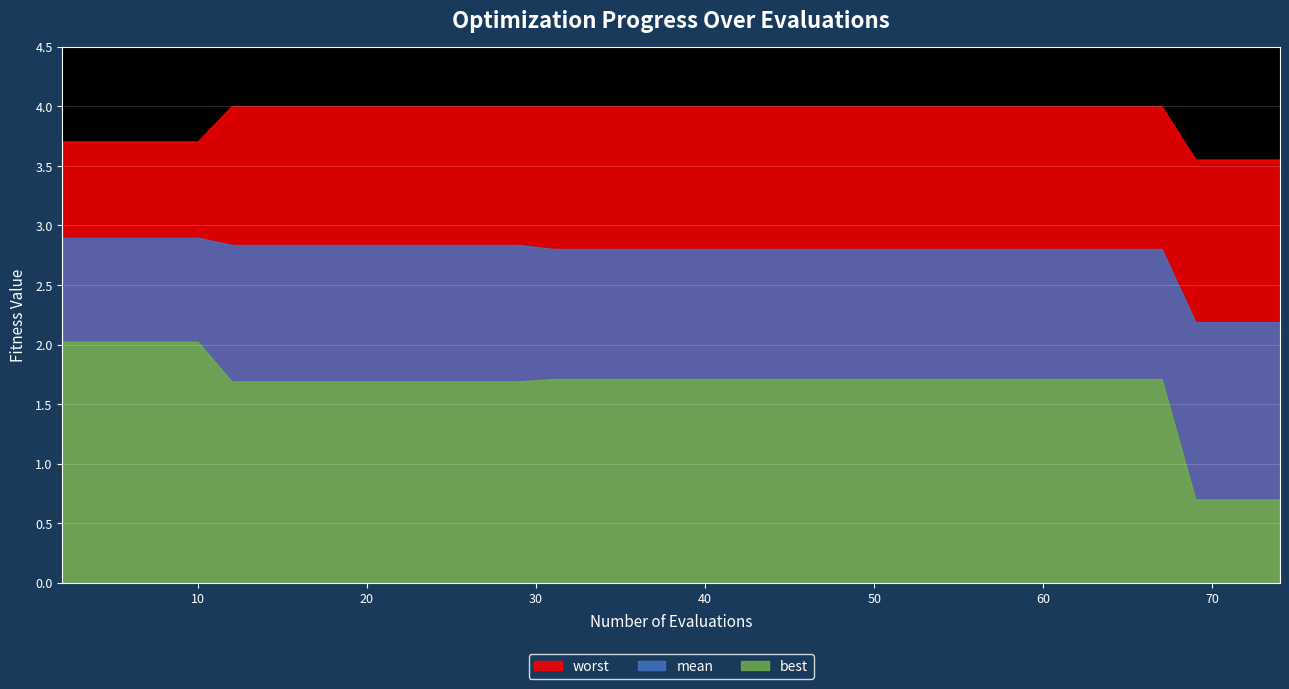

Reading right to left, transcribe all the data shown in this chart.

mean: 74=2.2	72=2.2	71=2.2	69=2.2	67=2.8	65=2.8	64=2.8	62=2.8	60=2.8	59=2.8	57=2.8	55=2.8	54=2.8	52=2.8	50=2.8	48=2.8	46=2.8	44=2.8	43=2.8	41=2.8	39=2.8	37=2.8	35=2.8	33=2.8	31=2.8	29=2.8	27=2.8	25=2.8	23=2.8	22=2.8	20=2.8	18=2.8	16=2.8	14=2.8	12=2.8	10=2.9	8=2.9	6=2.9	4=2.9	2=2.9
best: 74=0.7	72=0.7	71=0.7	69=0.7	67=1.7	65=1.7	64=1.7	62=1.7	60=1.7	59=1.7	57=1.7	55=1.7	54=1.7	52=1.7	50=1.7	48=1.7	46=1.7	44=1.7	43=1.7	41=1.7	39=1.7	37=1.7	35=1.7	33=1.7	31=1.7	29=1.7	27=1.7	25=1.7	23=1.7	22=1.7	20=1.7	18=1.7	16=1.7	14=1.7	12=1.7	10=2.0	8=2.0	6=2.0	4=2.0	2=2.0
worst: 74=3.6	72=3.6	71=3.6	69=3.6	67=4.0	65=4.0	64=4.0	62=4.0	60=4.0	59=4.0	57=4.0	55=4.0	54=4.0	52=4.0	50=4.0	48=4.0	46=4.0	44=4.0	43=4.0	41=4.0	39=4.0	37=4.0	35=4.0	33=4.0	31=4.0	29=4.0	27=4.0	25=4.0	23=4.0	22=4.0	20=4.0	18=4.0	16=4.0	14=4.0	12=4.0	10=3.7	8=3.7	6=3.7	4=3.7	2=3.7